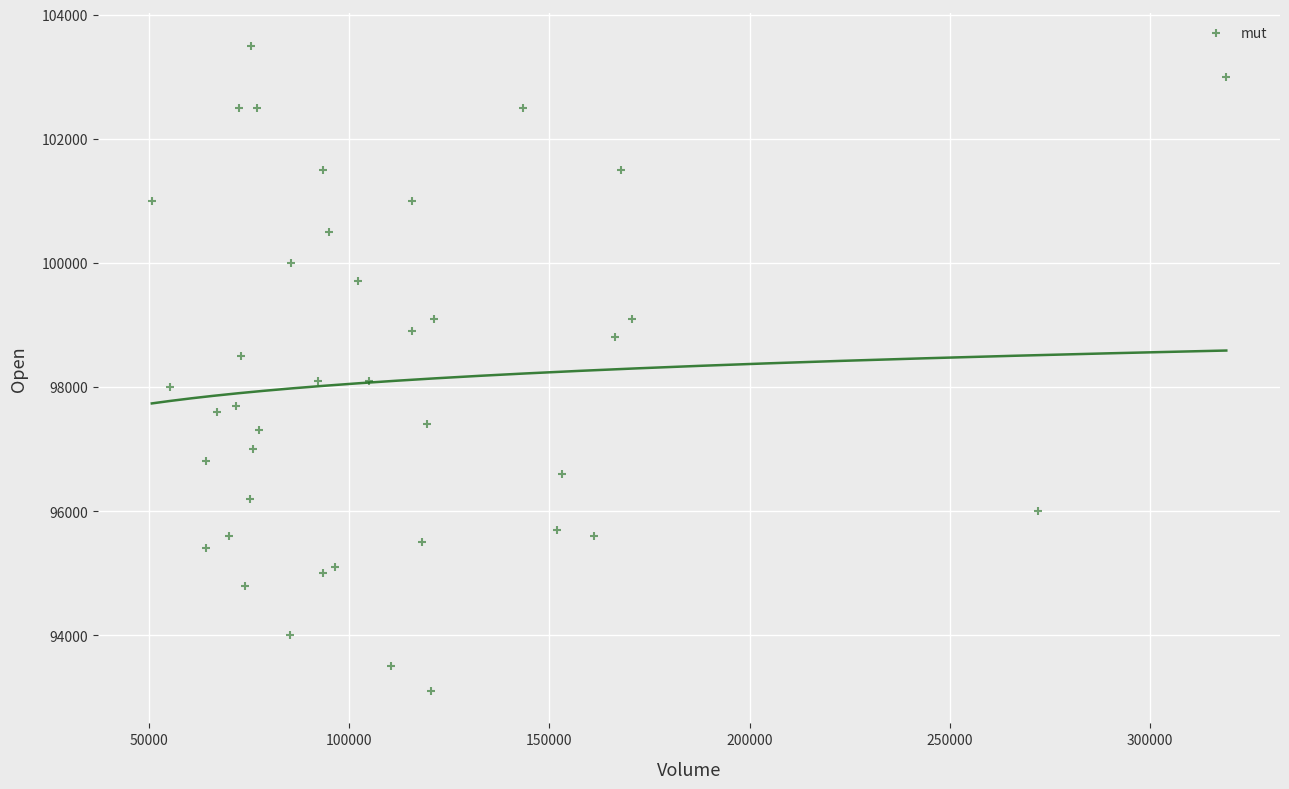

What is the range of X values (max minus min)?

268551